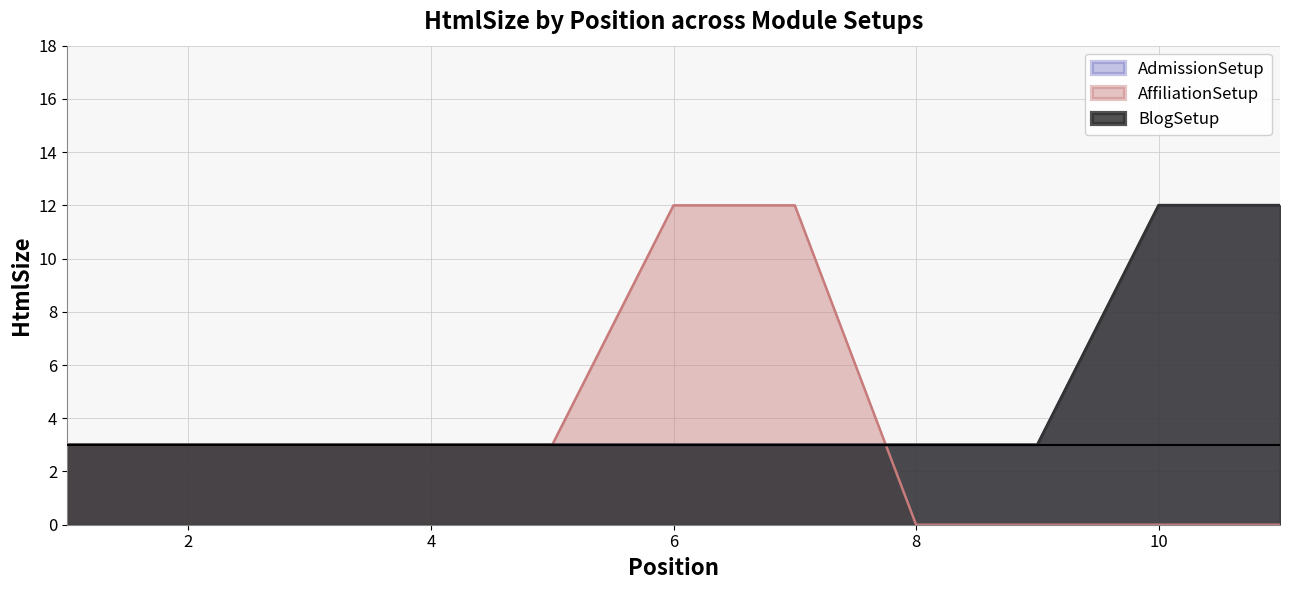

True or false: AdmissionSetup and BlogSetup intersect in this chart.

False